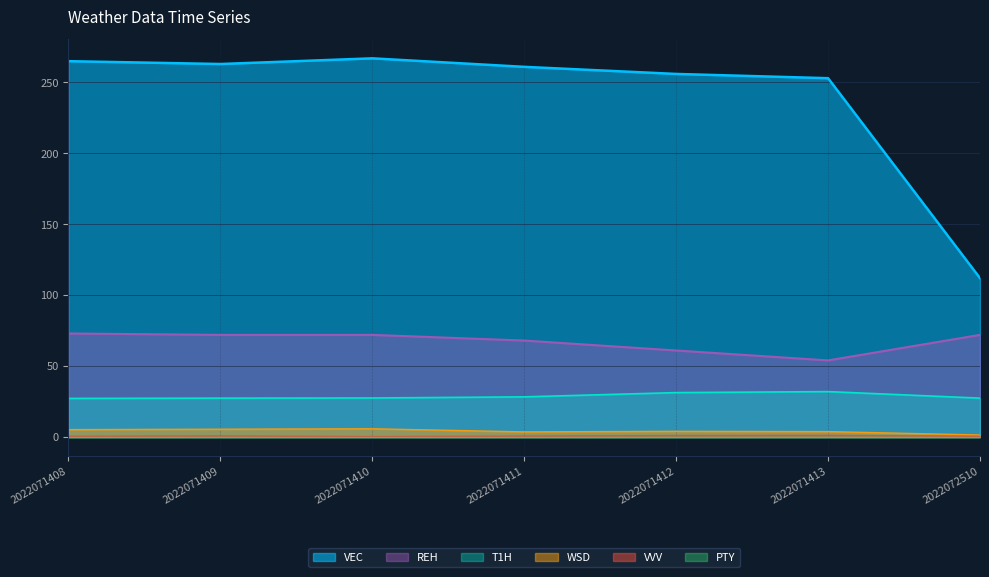

In VEC, how many points are lower than both neighbors (excluding endpoints)?

1